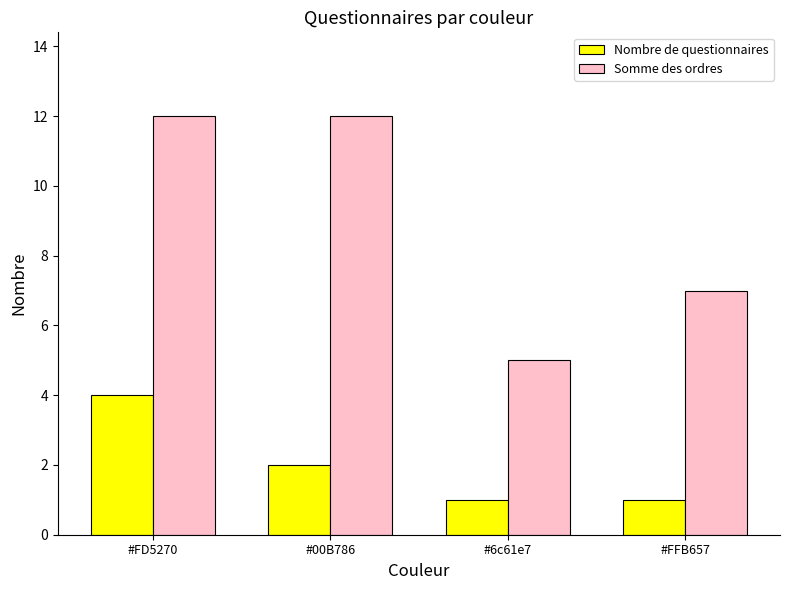

What is the sum of all Somme des ordres values?

36